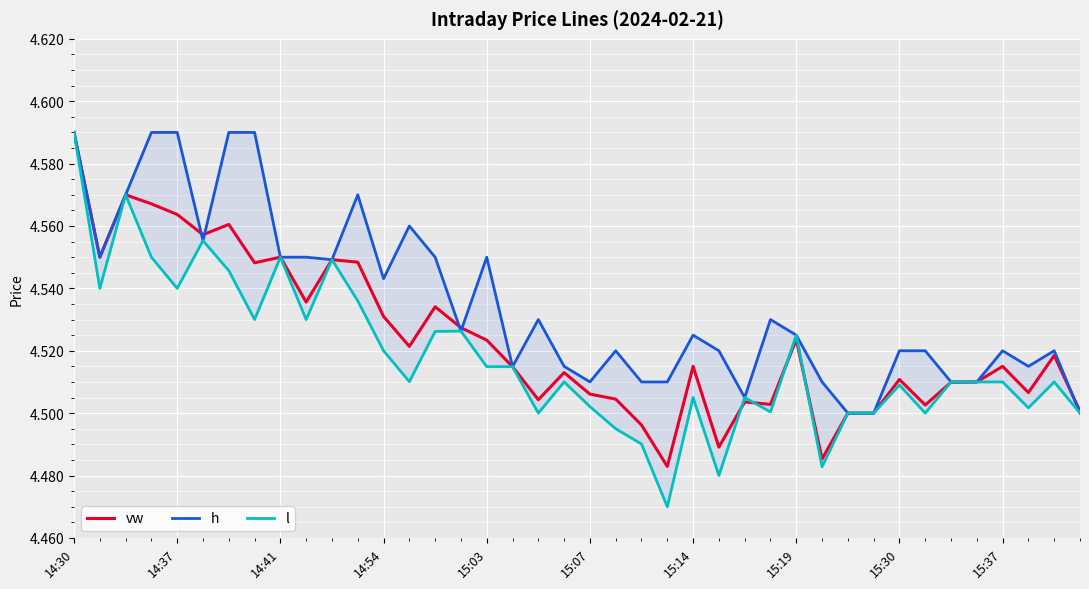

Which category has the highest value in the vw series?

14:30